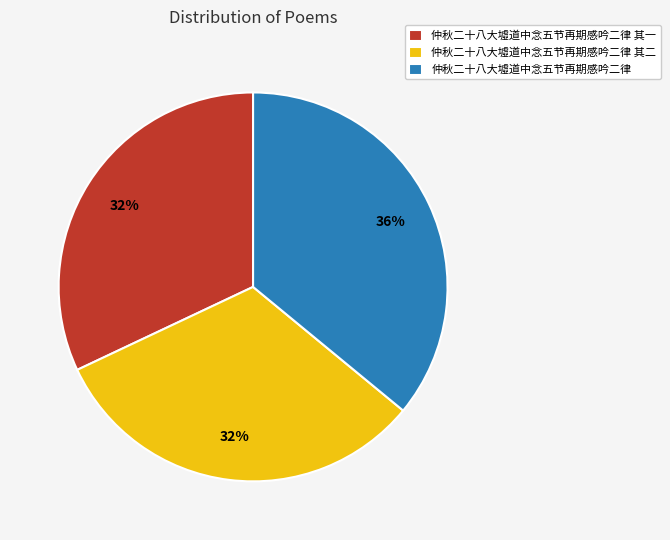

To the nearest percent, what portion does 仲秋二十八大墟道中念五节再期感吟二律 其二 represent?

32%